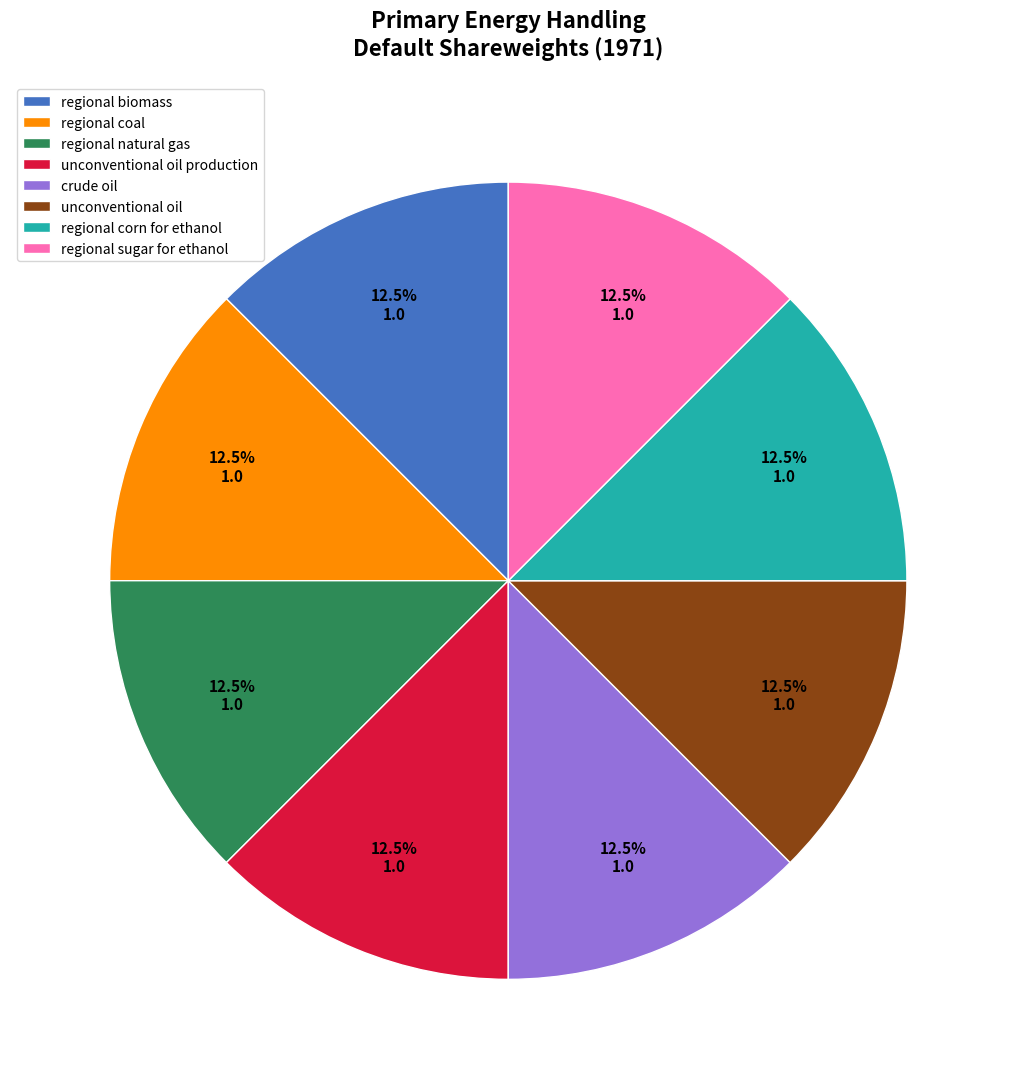

Does regional biomass represent more than half of the total?

No